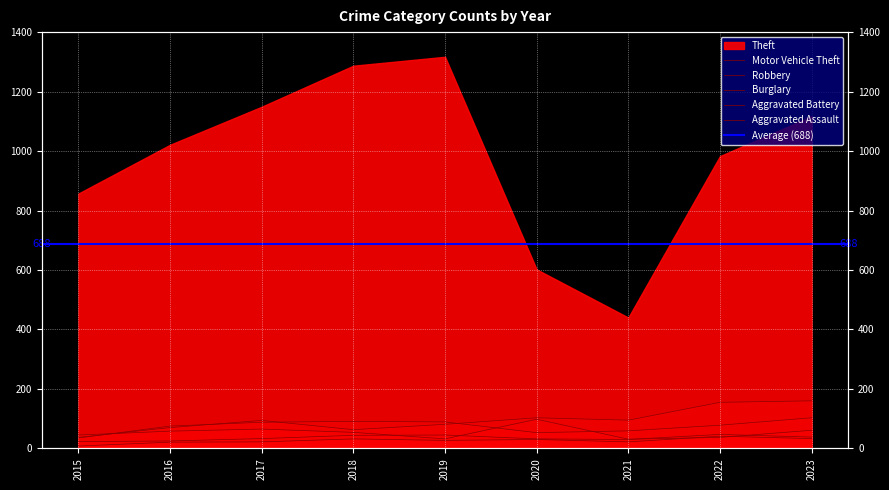

At which label is Robbery closest to 69?

2016